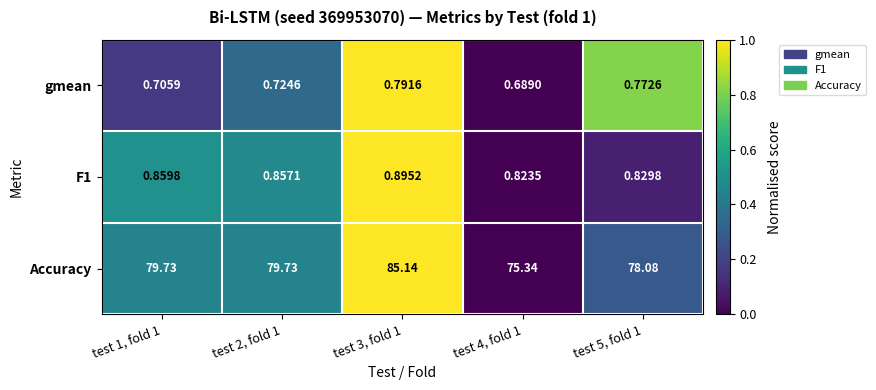

Count the number of categories in the chart.

5